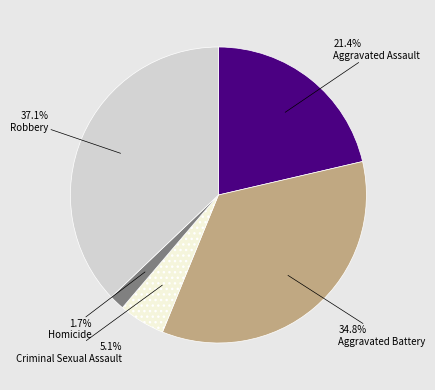

Between Aggravated Assault and Criminal Sexual Assault, which is larger?

Aggravated Assault